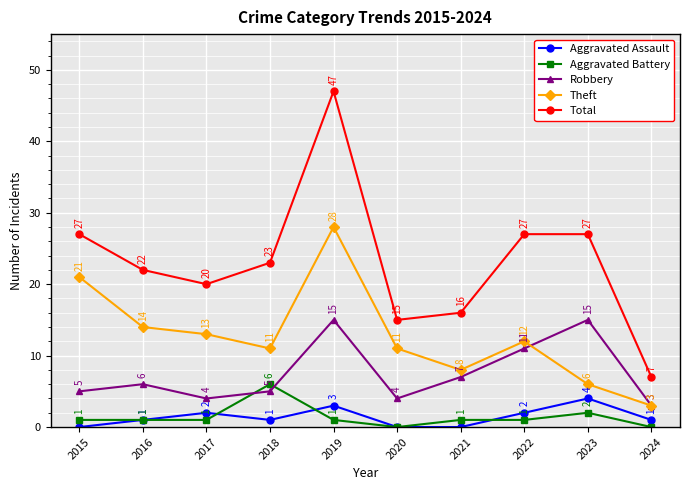

What is the value of the Aggravated Battery point at the 8th from the left?

1